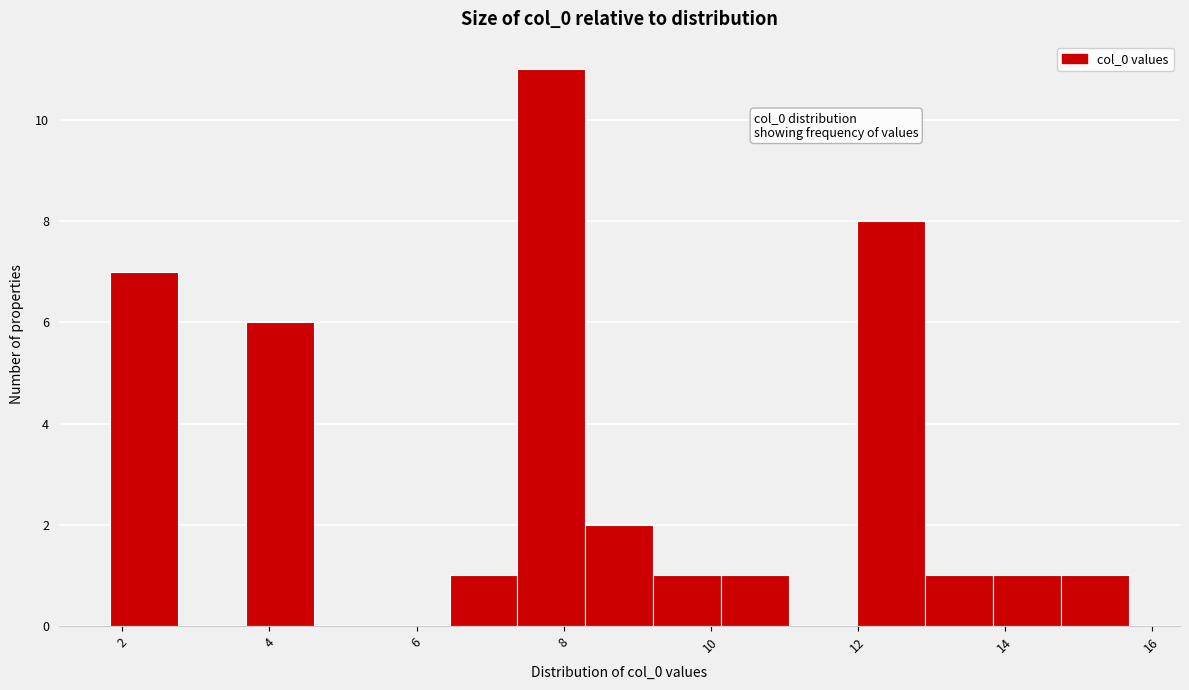

Over which range of the x-axis is the bar tallest?

7.4 to 8.2